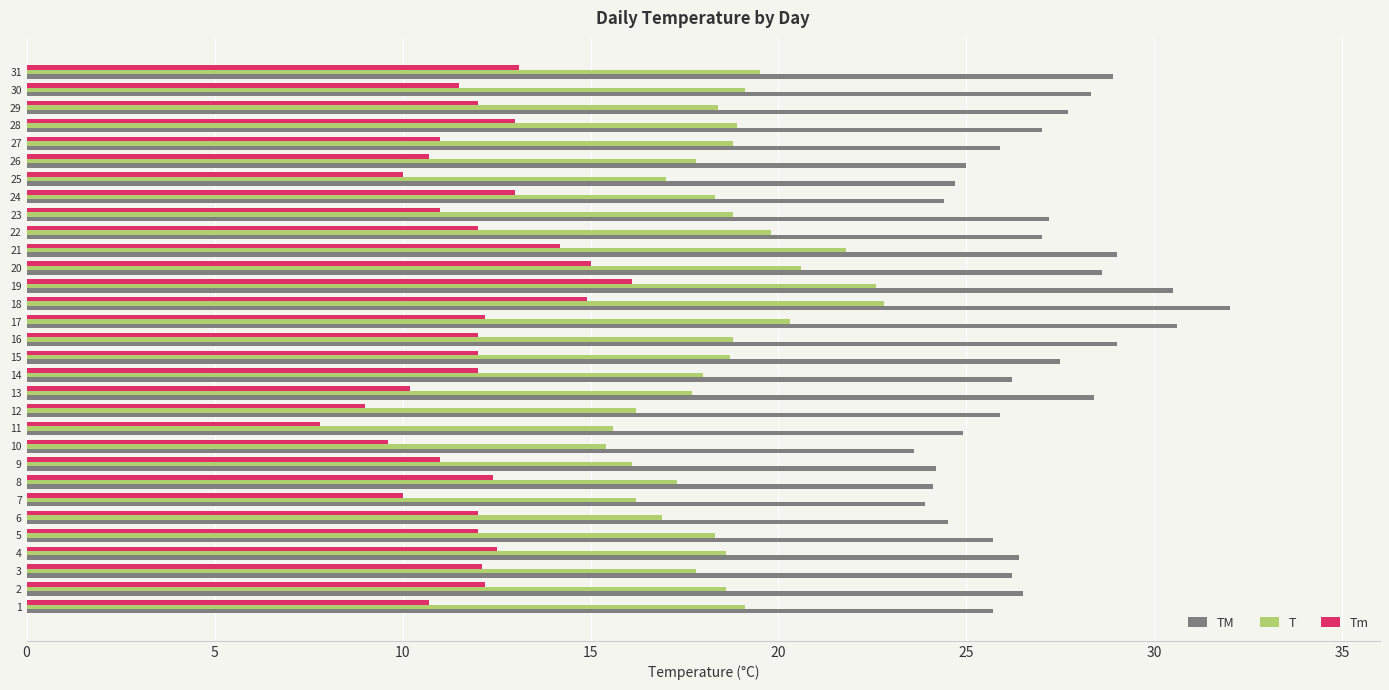

List the series in order of their overall mean, lowest first.

Tm, T, TM